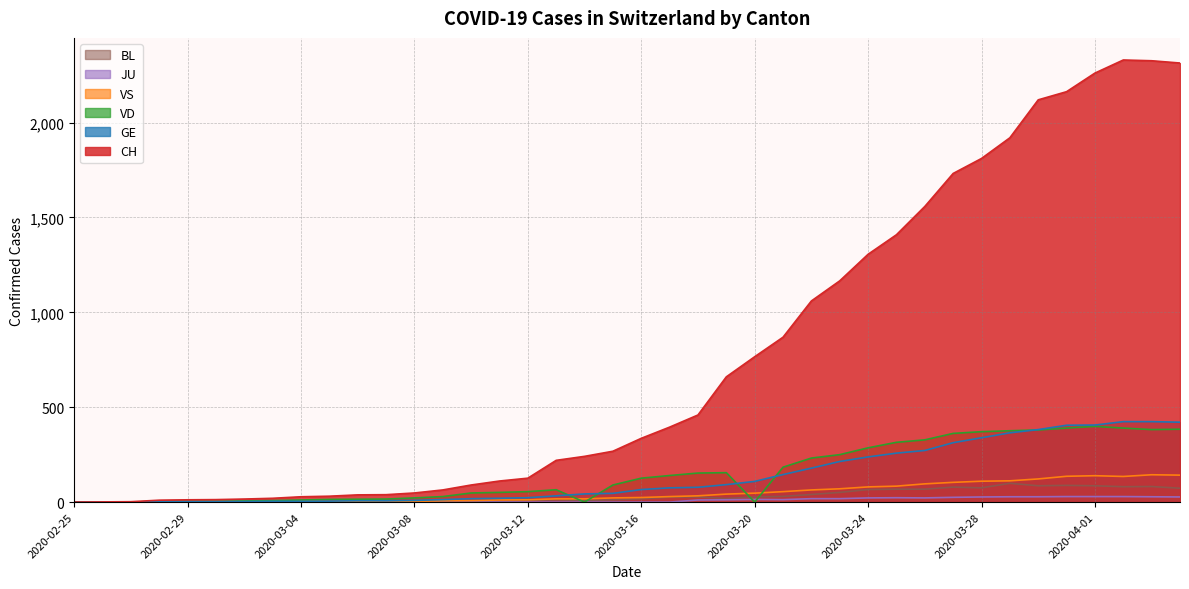

In VD, how many points are higher than both neighbors (excluding endpoints)?

3